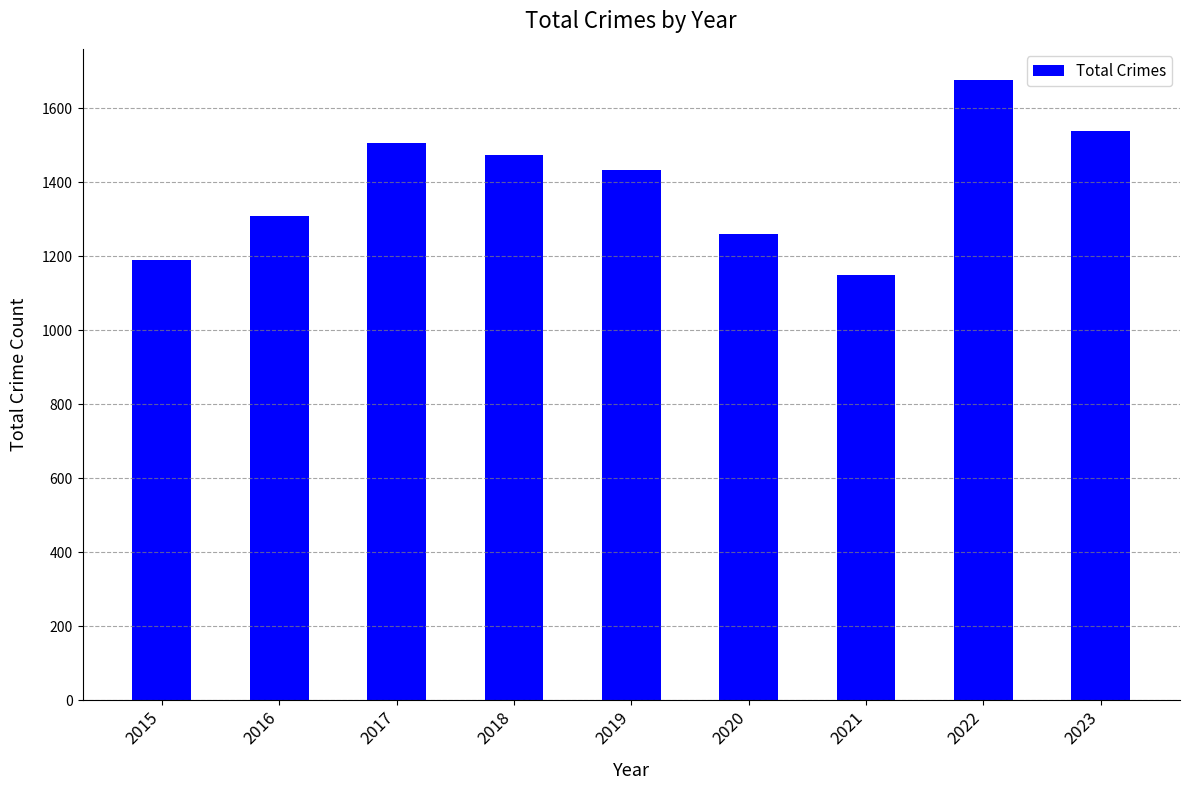

What is the value of the 1st bar from the left?

1190